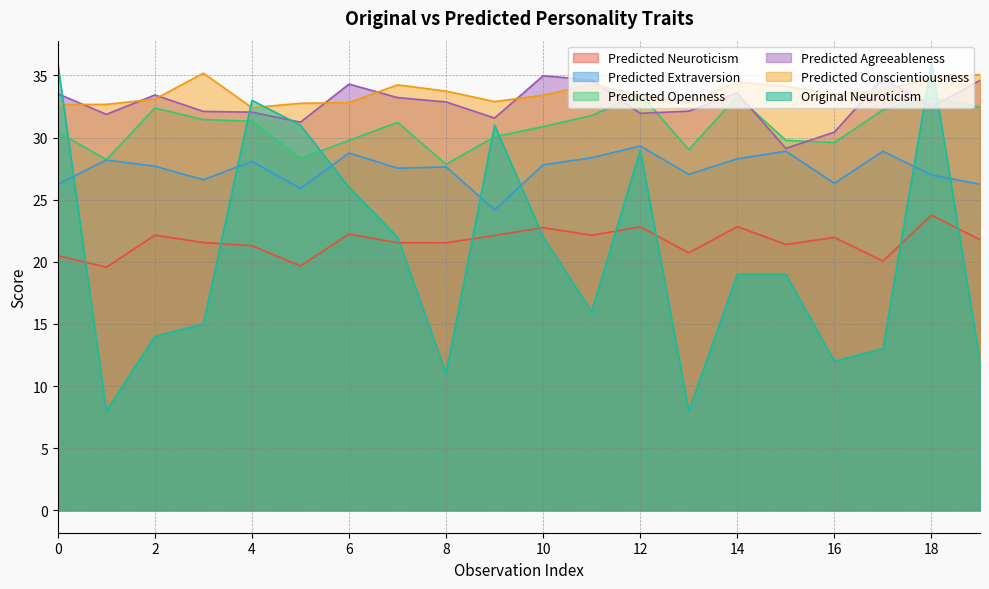

True or false: Predicted_Extraversion has more than 1 interior local peaks.

True